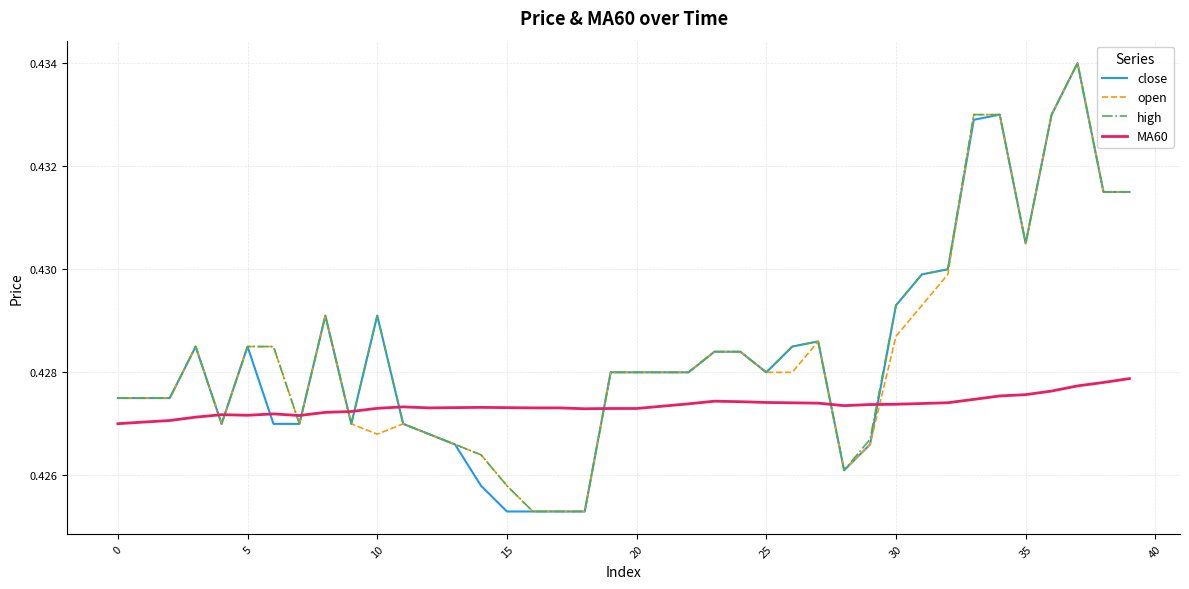

True or false: MA60 and open cross at least once.

True